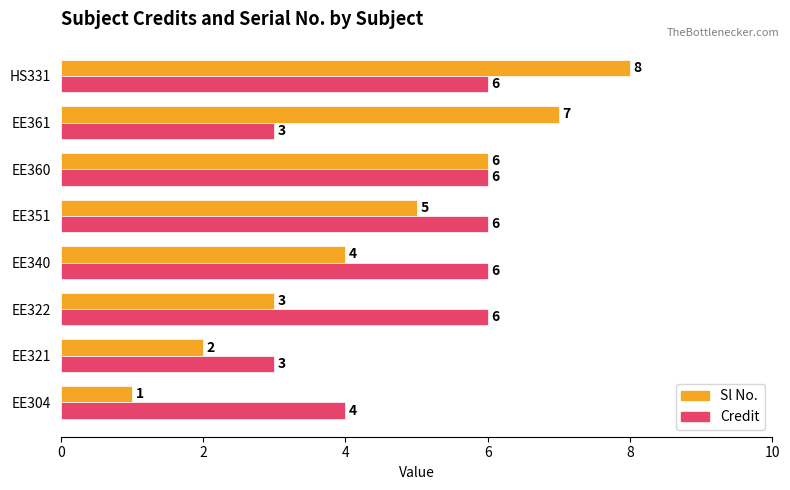

The value of Credit at EE360 is 6. True or false?

True